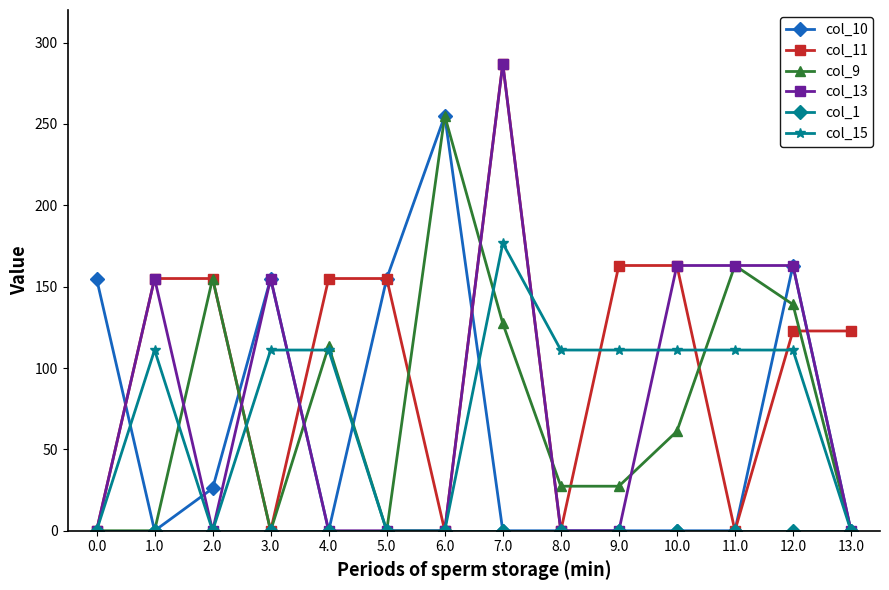

Does the chart have visible grid lines?

No